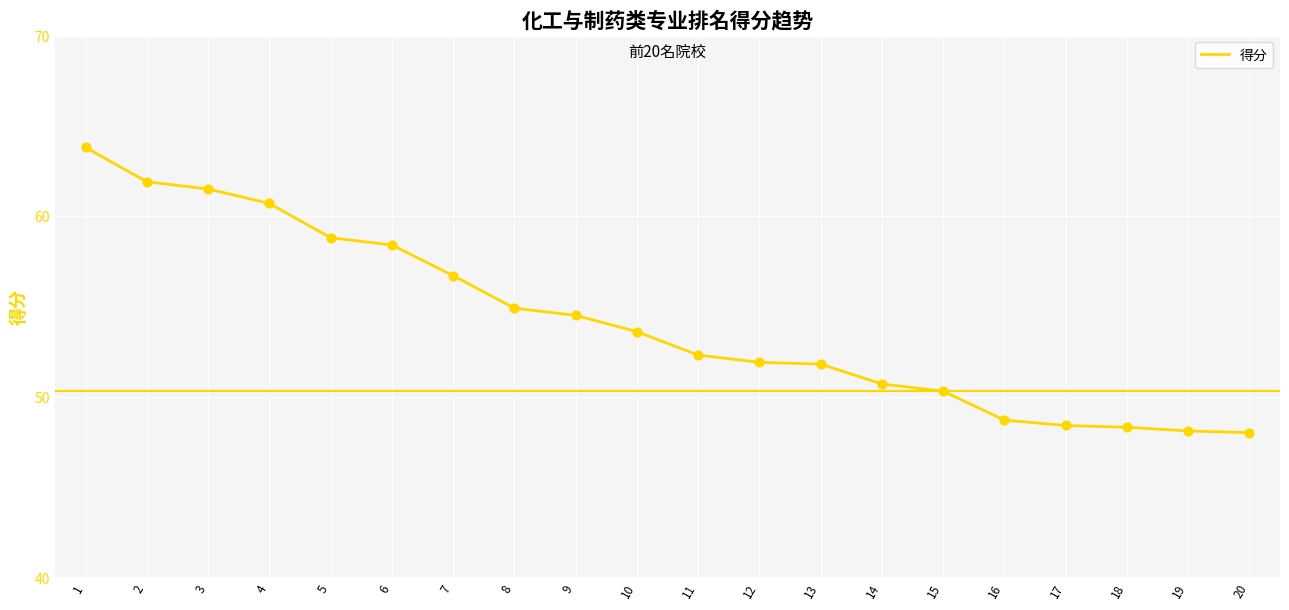

Approximately how many times larger is the value at 2 compared to 15?

1.2